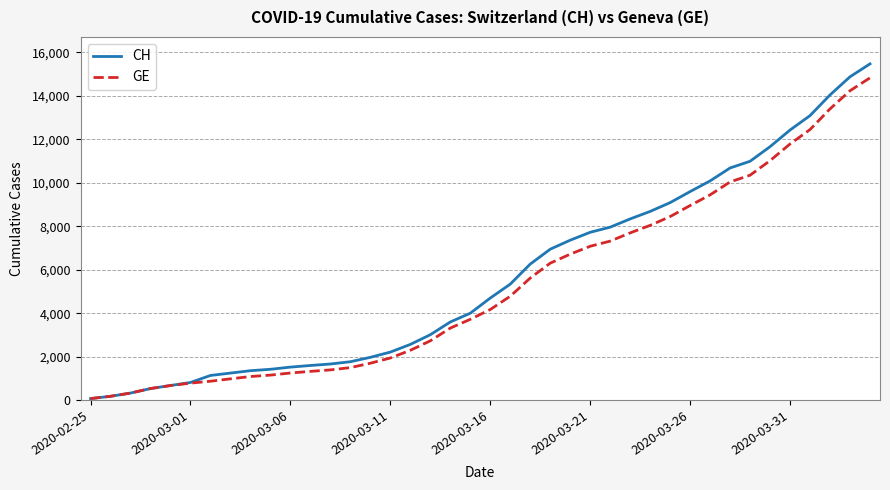

What is the greatest value displayed?

15470